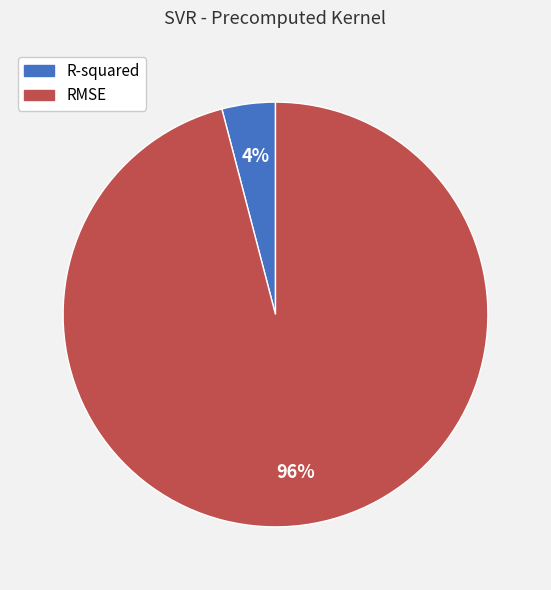

To the nearest percent, what percentage of the pie is RMSE?

96%